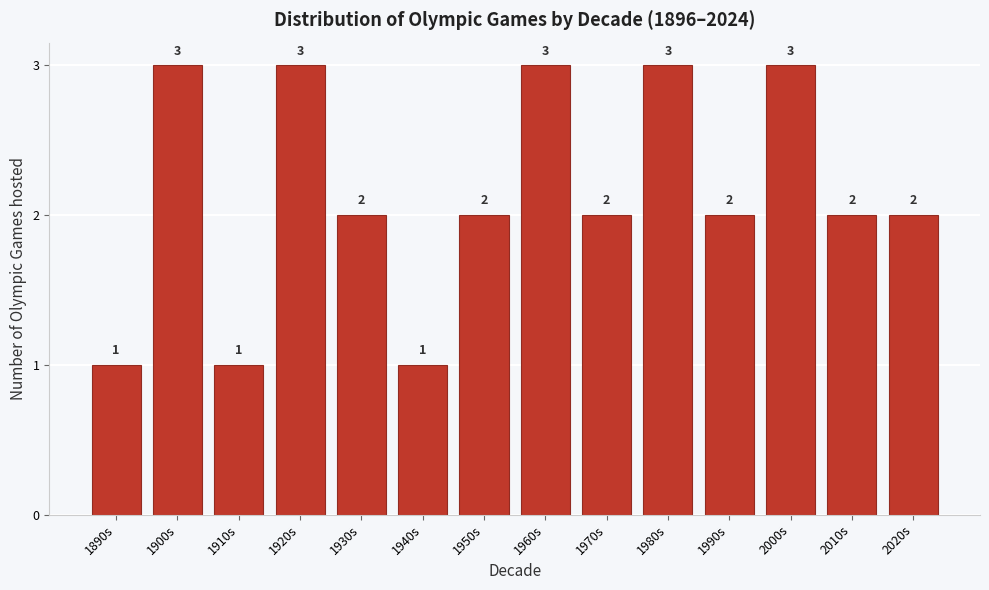

Reading left to right, extract all data points from this chart.

1890s=1	1900s=3	1910s=1	1920s=3	1930s=2	1940s=1	1950s=2	1960s=3	1970s=2	1980s=3	1990s=2	2000s=3	2010s=2	2020s=2